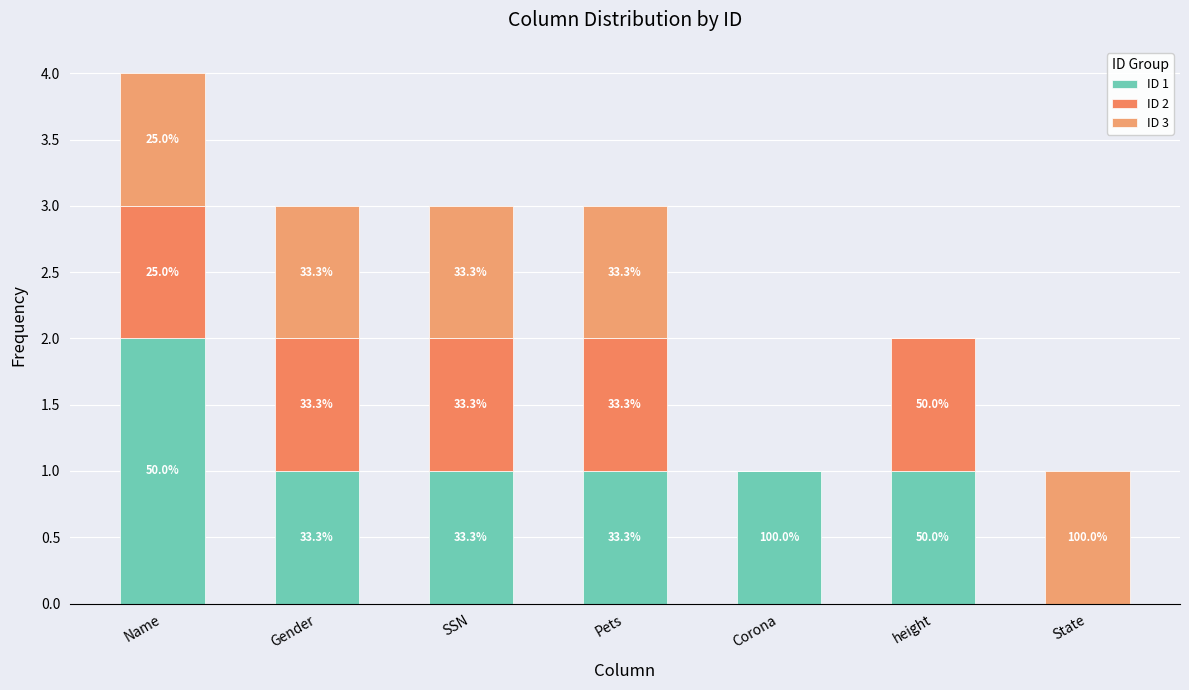

Are the bars grouped side by side (vs. stacked)?

No